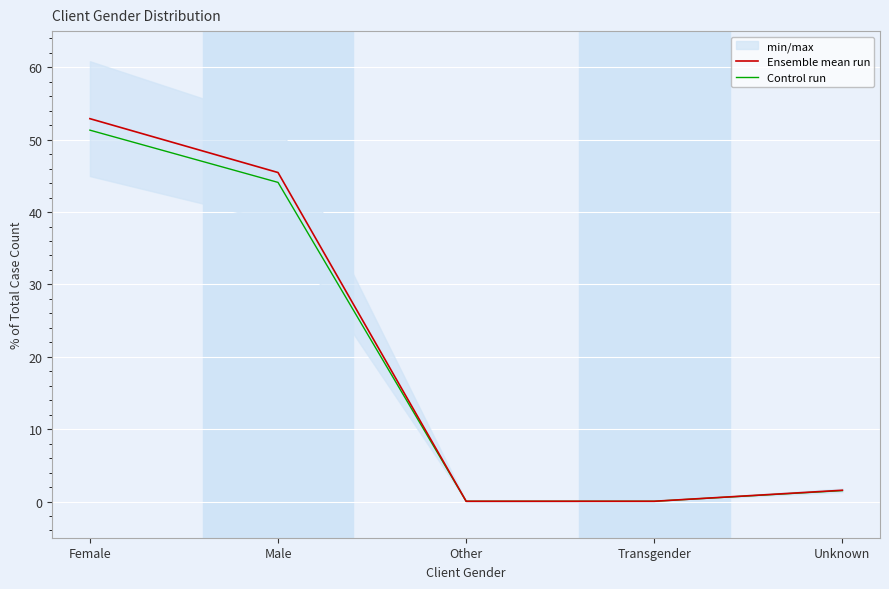

What is the total value across all series at Transgender?

0.1